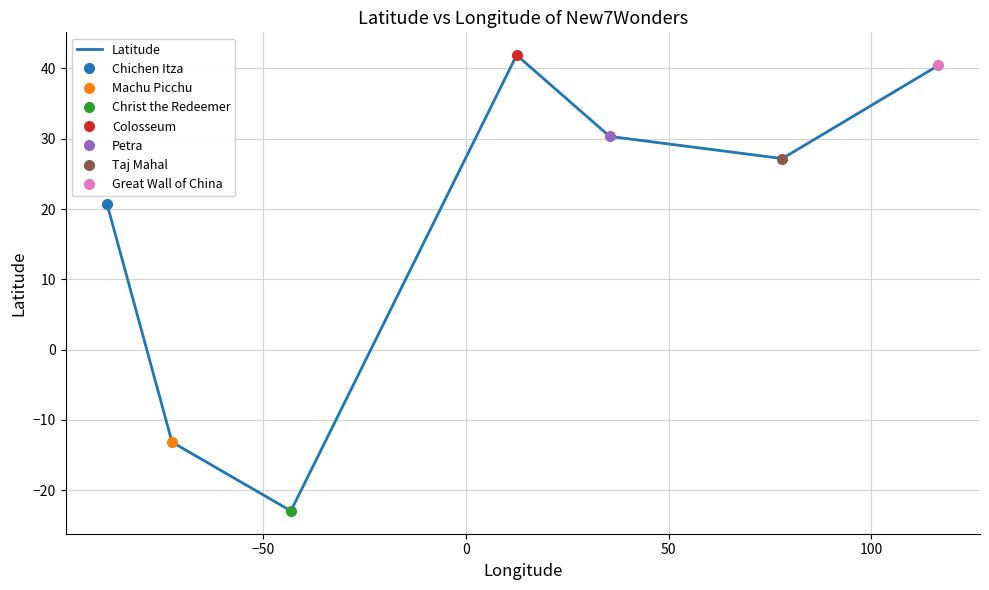

Reading left to right, what are all the values shown in this chart?

20.7	-13.2	-23.0	41.9	30.3	27.2	40.4